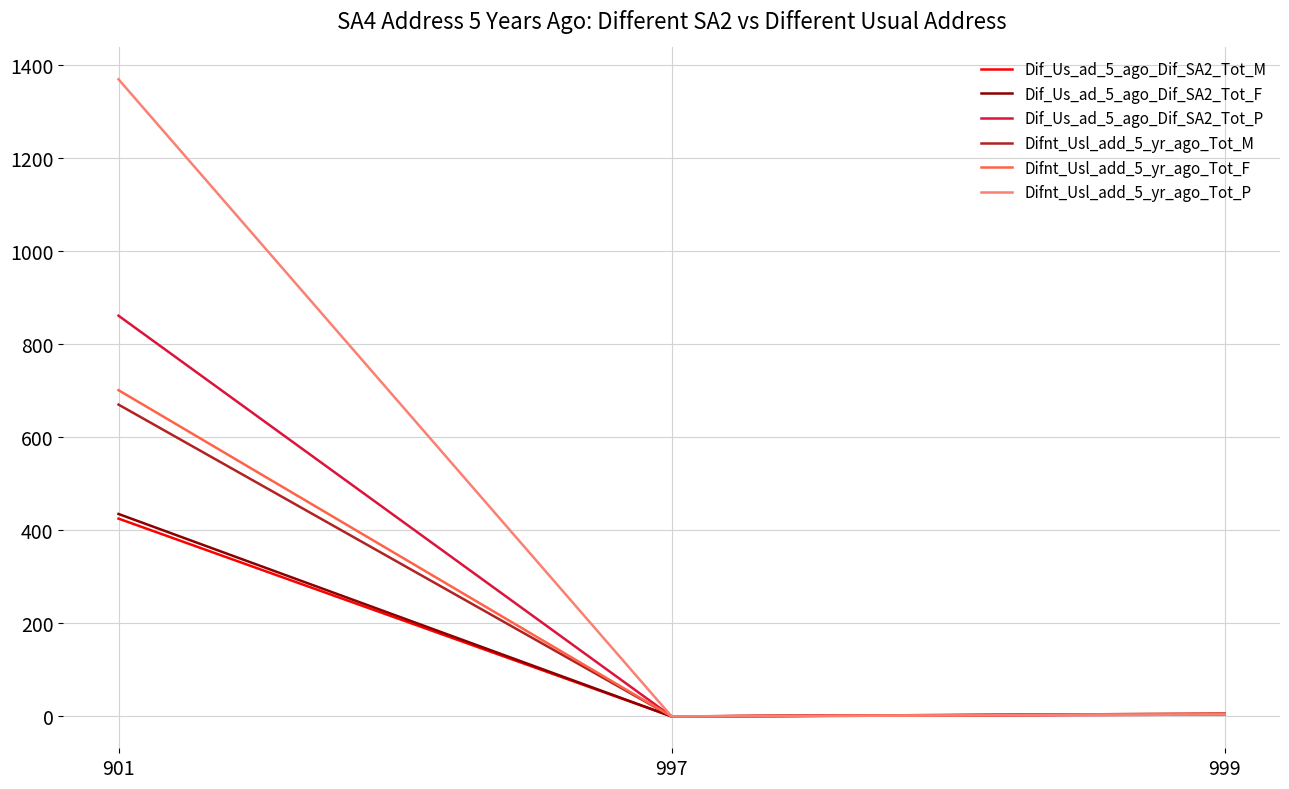

What is the spread (max minus min) of values at 901?

944